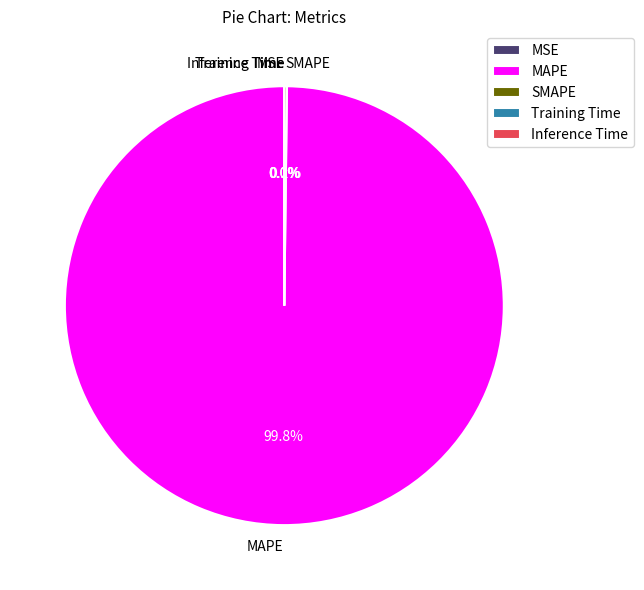

Which slice represents more than half of the pie?

MAPE